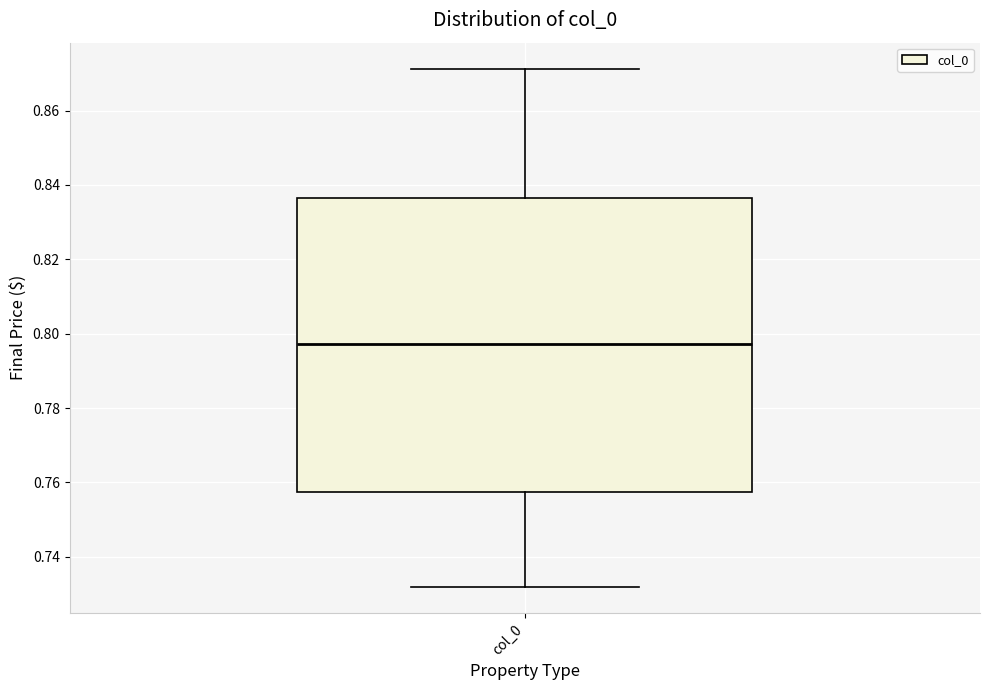

Where does the lower whisker of the box for col_0 end on the y-axis? The values are not printed on the chart, so give them approximately, as read against the axis.

0.732